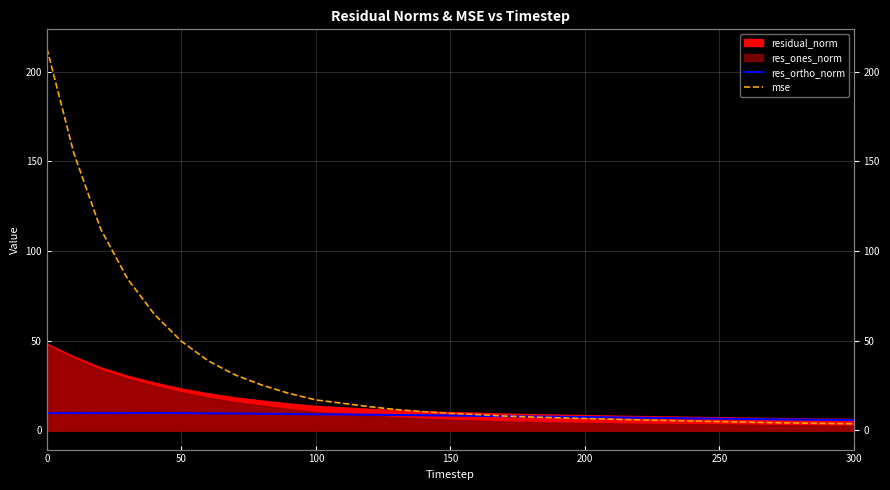

Does the chart display data point markers on the line(s)?

No